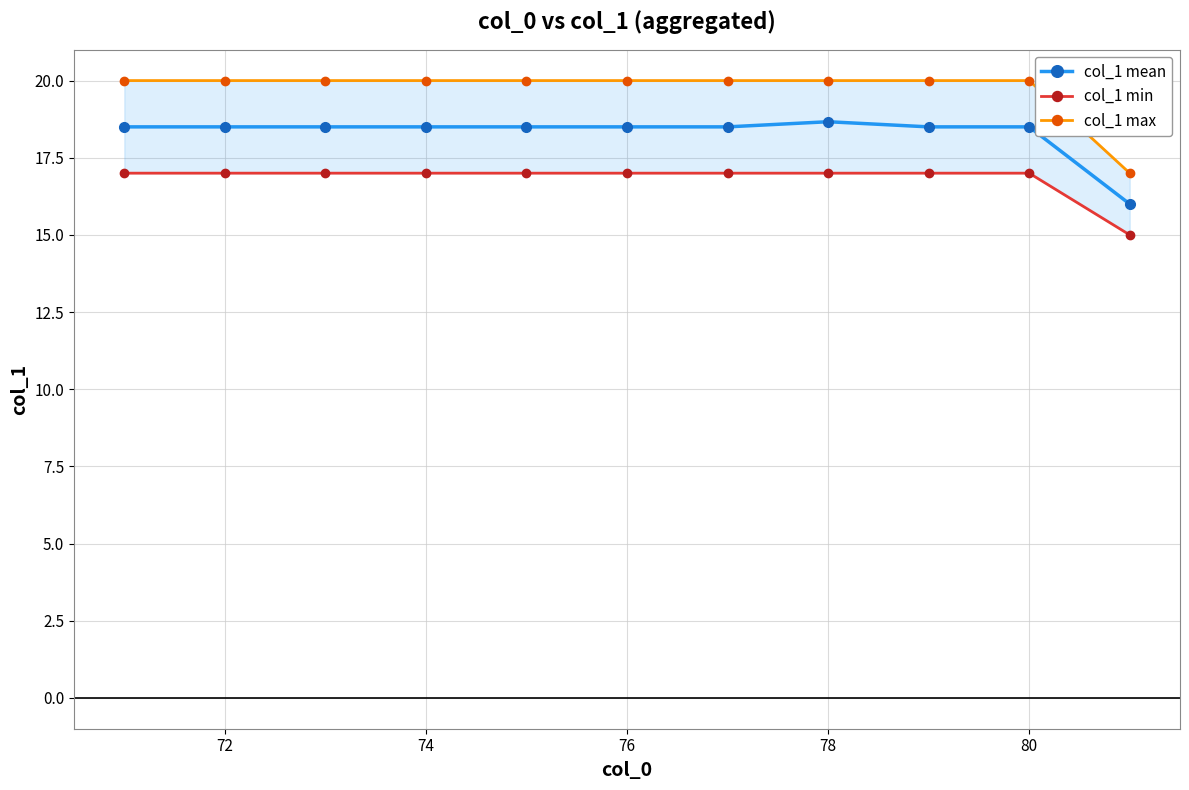

True or false: col_1 min and col_1 mean intersect in this chart.

False